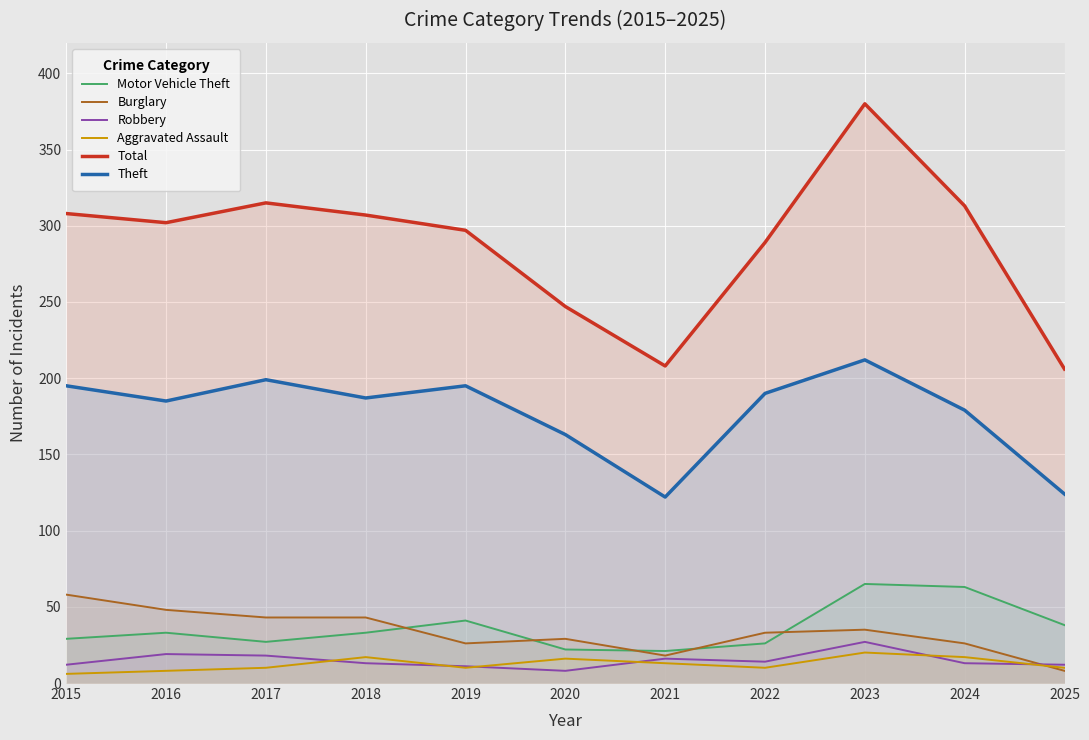

How many values in the Burglary series exceed 33?

5